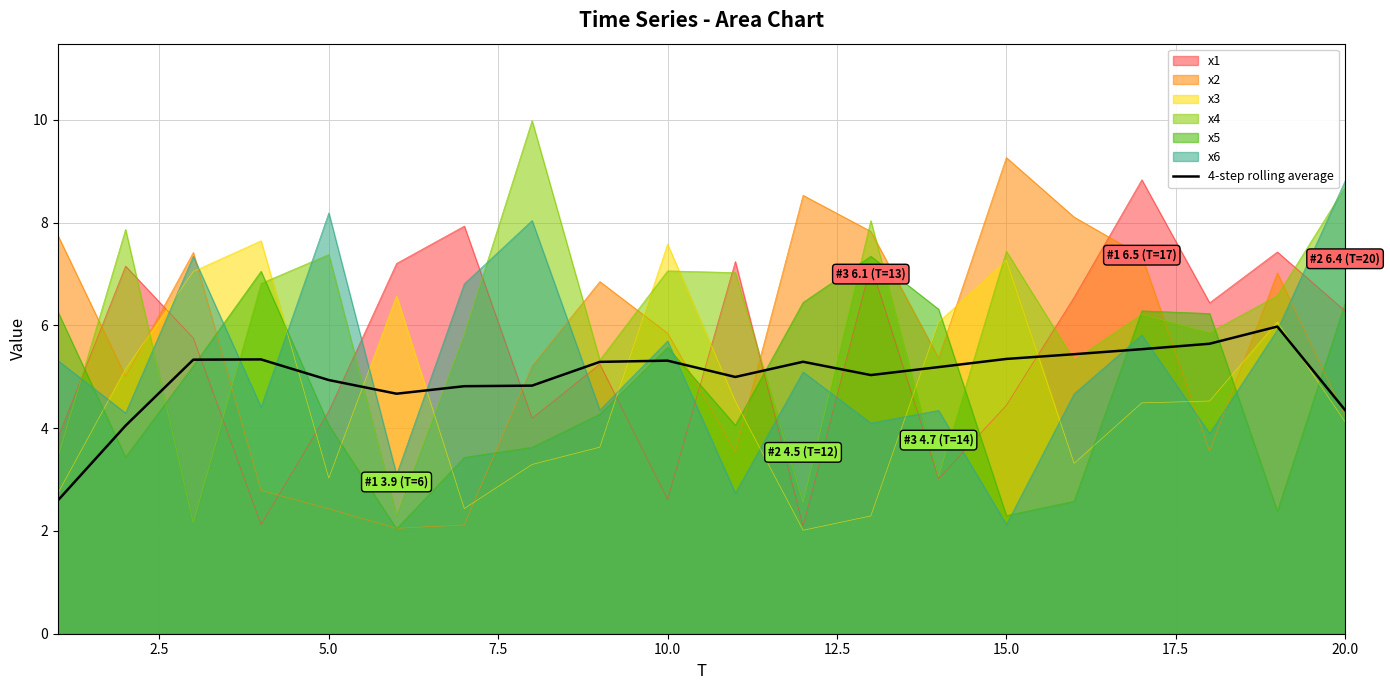

What is the minimum value shown in the chart?

2.0